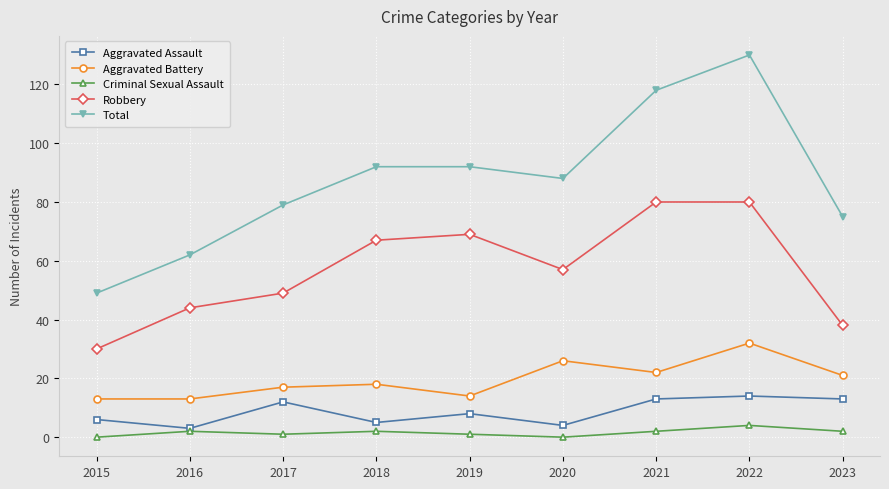

Which series has the widest spread of values?

Total